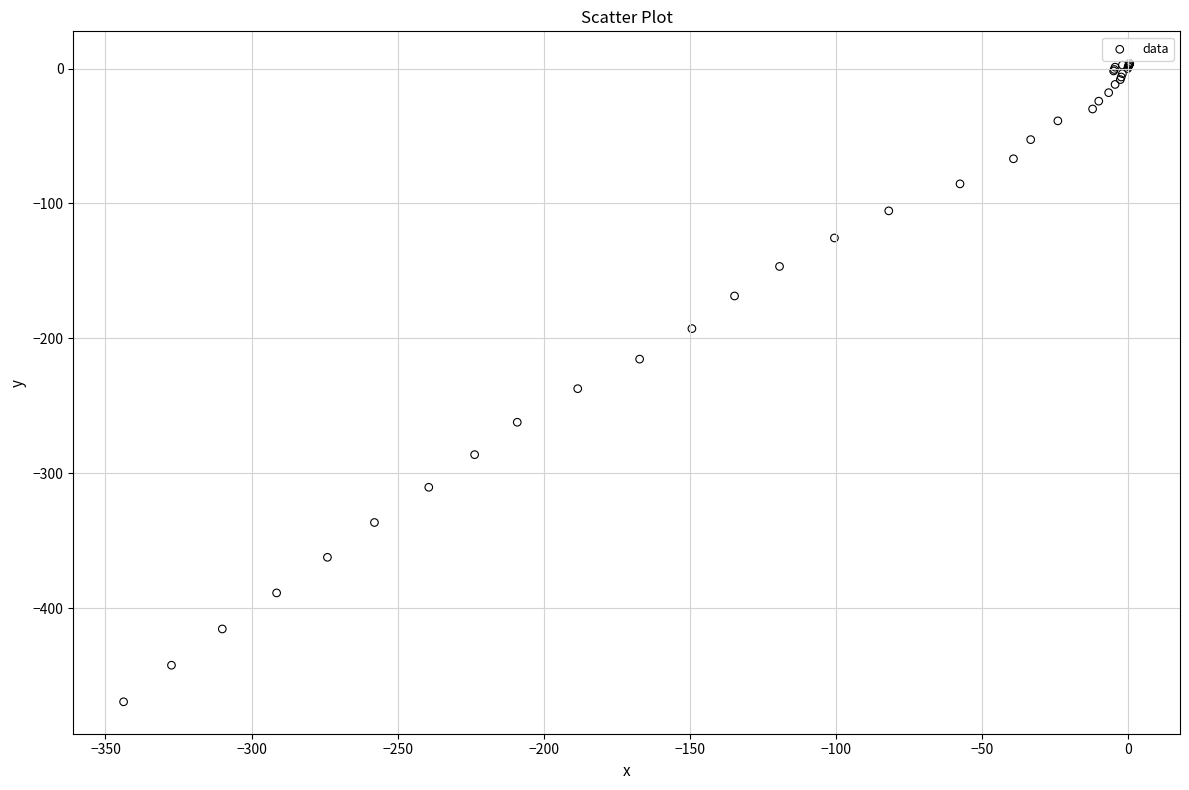

What Y value in the scatter plot is closest to -232?

-237.3